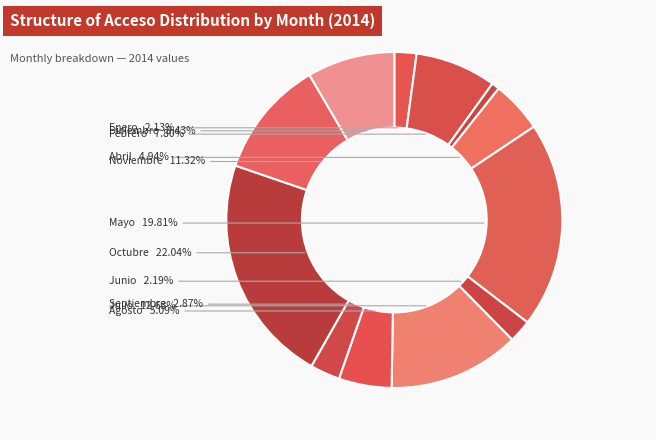

To the nearest percent, what is the average slice percentage?

8%